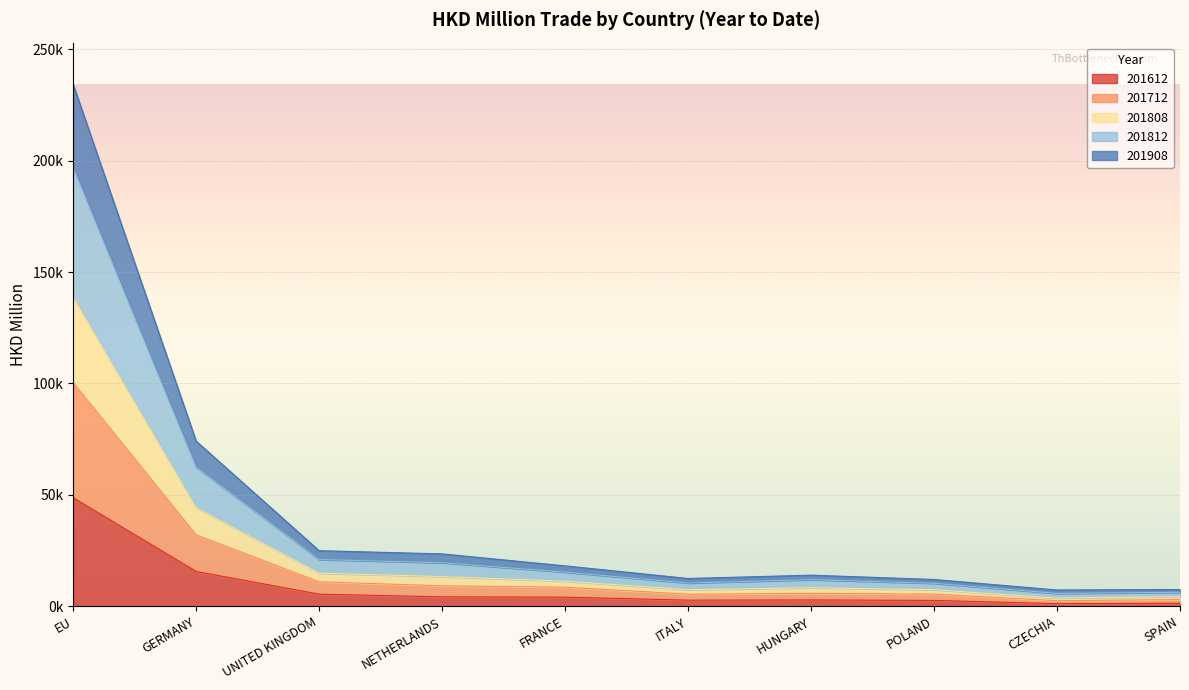

What is the value of the 201712 point at the 4th from the left?

9196.8